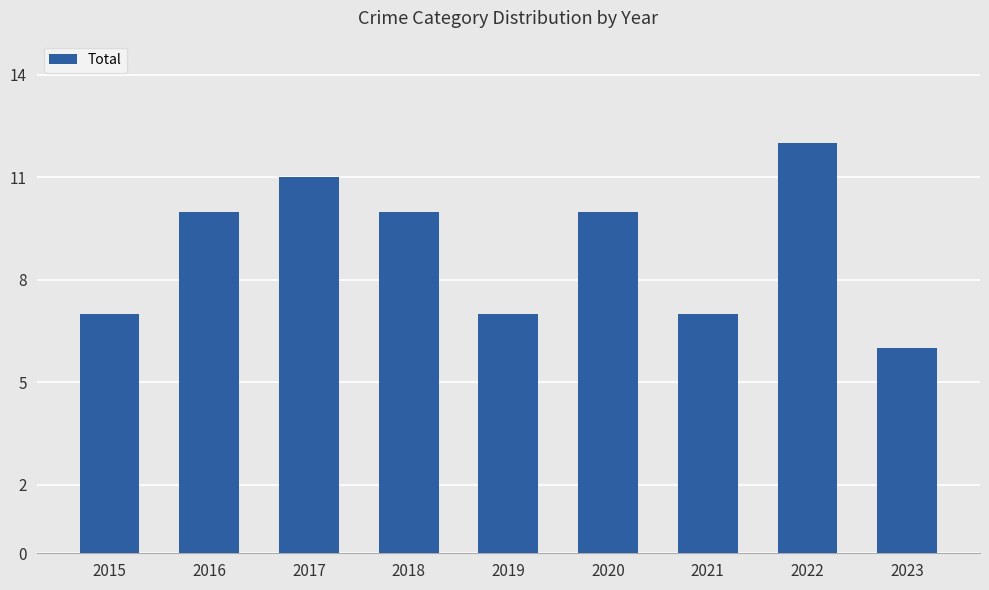

How many data points are less than 10?

4